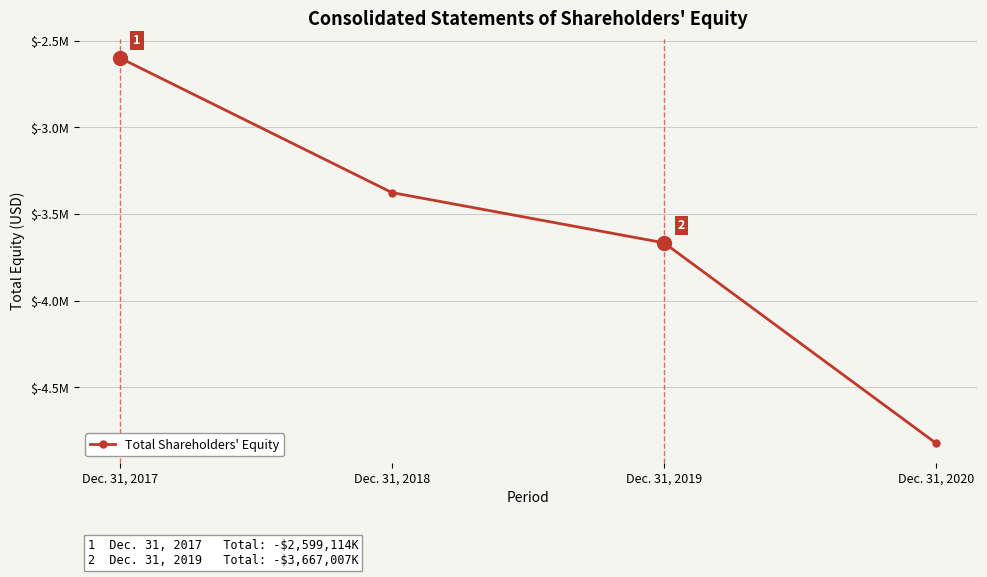

True or false: the data shows -5504861 at Dec. 31, 2018.

False